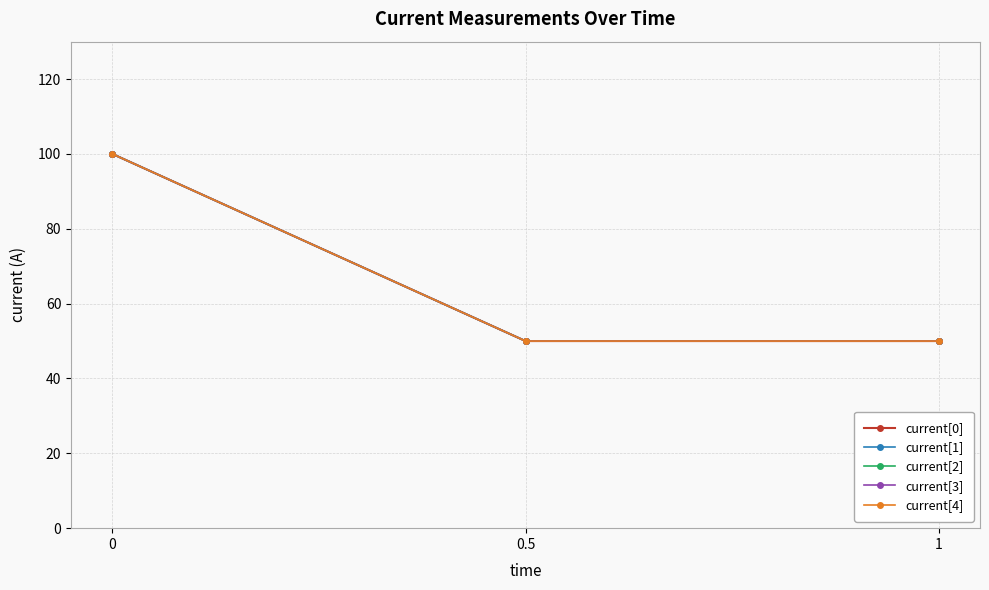

What value does the current[4] series have at 0.5, to the nearest 5?

50